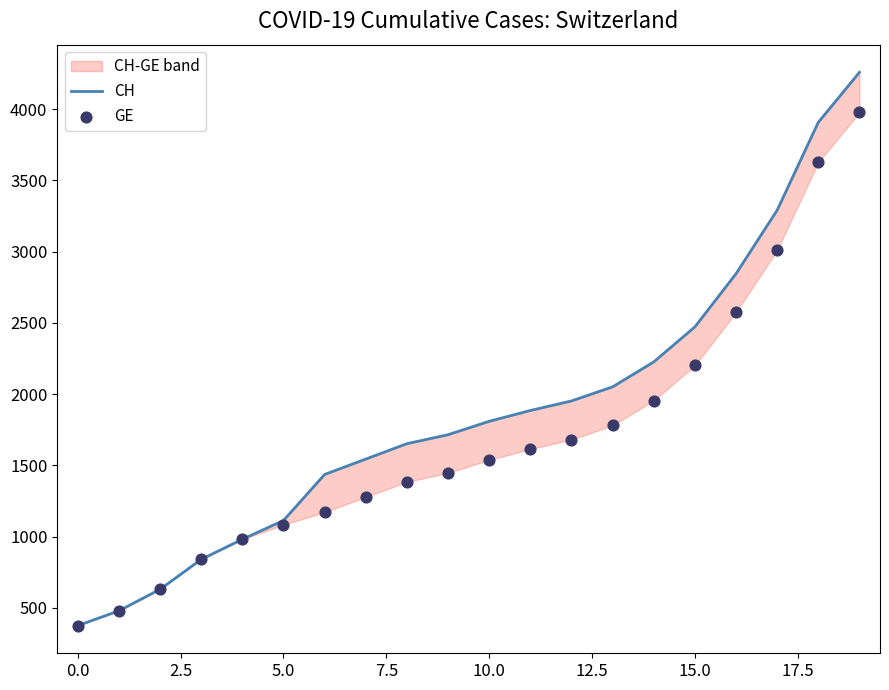

Which series has the largest total across all categories?

CH